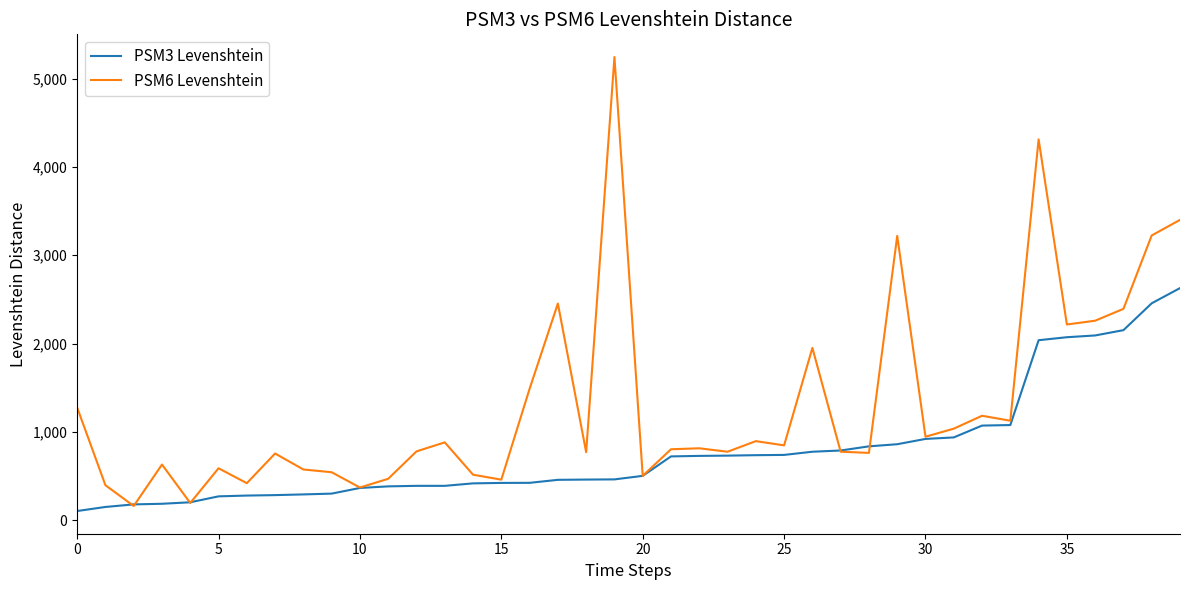

Which series has the largest total across all categories?

PSM6 Levenshtein